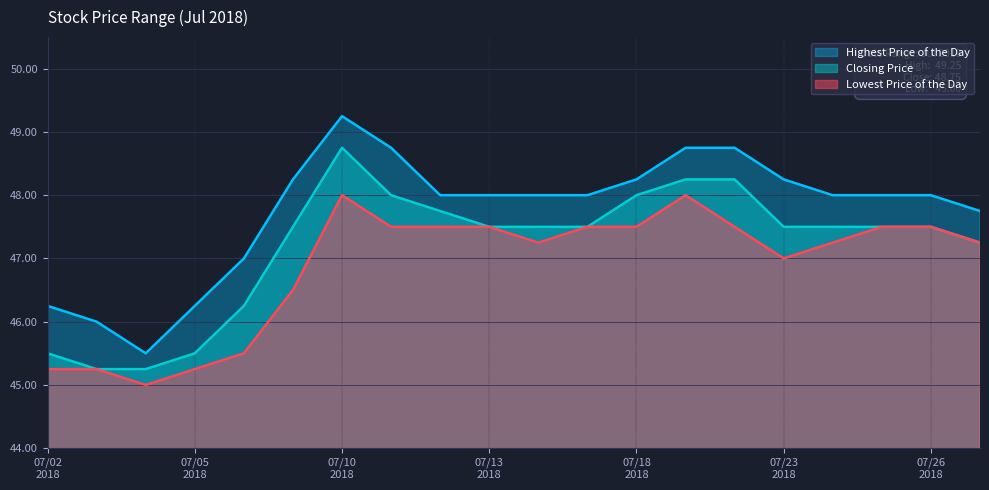

How many lines are shown in the chart?

3